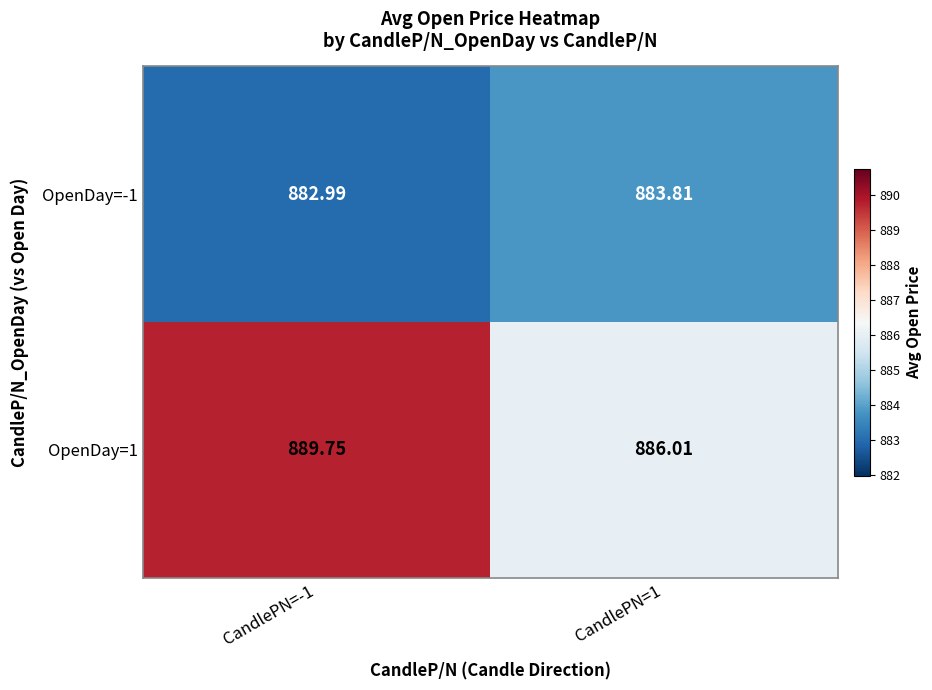

At CandlePN=1, list the series in order from smallest to largest.

OpenDay=-1, OpenDay=1